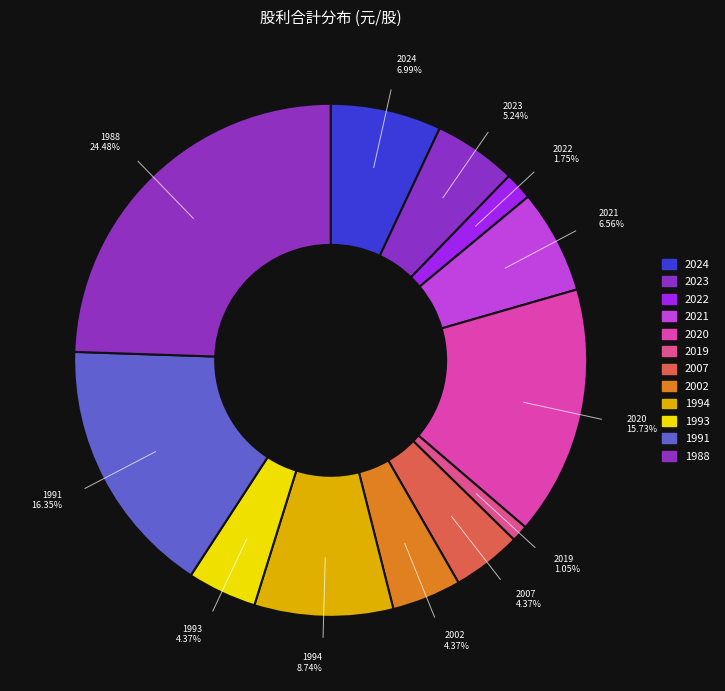

How many segments does this pie chart have?

12